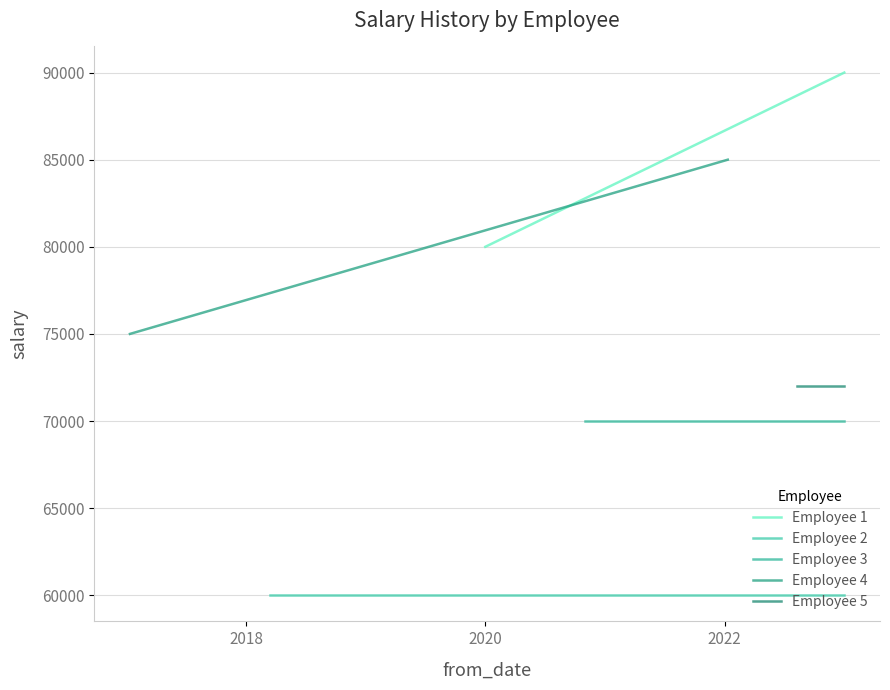

At 2016, list the series in order from smallest to largest.

Employee 2, Employee 3, Employee 5, Employee 4, Employee 1